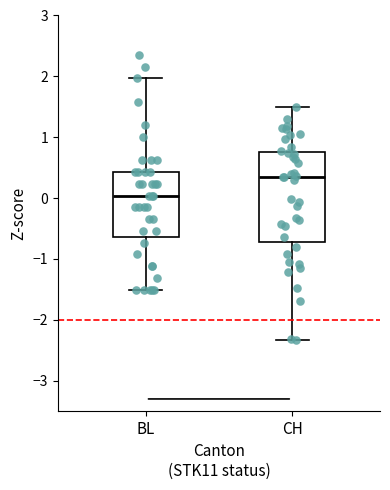

Which box is the tallest, from its lower edge to its upper edge?

CH